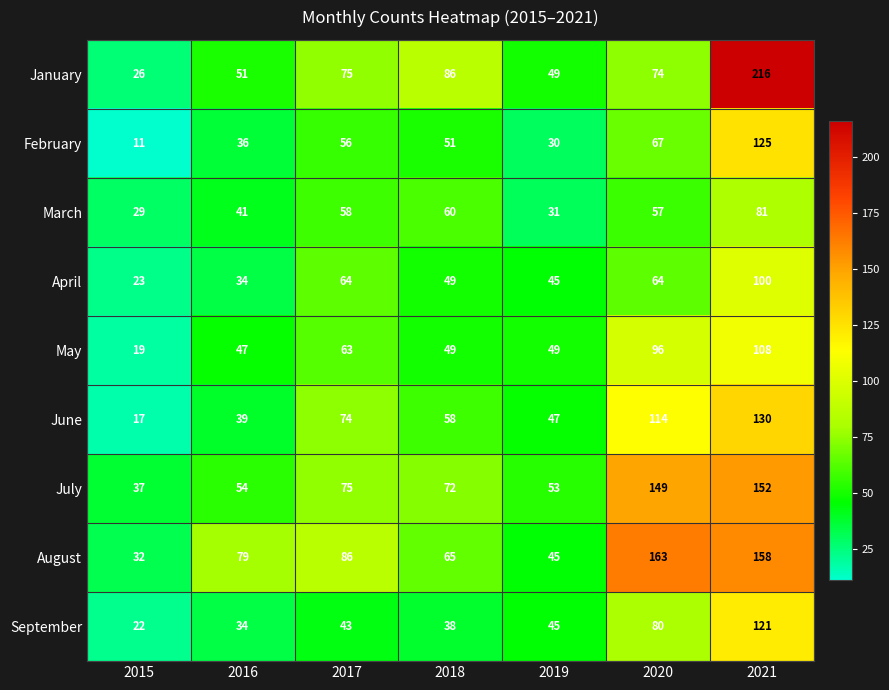

What is the approximate value of May at 2015?

19